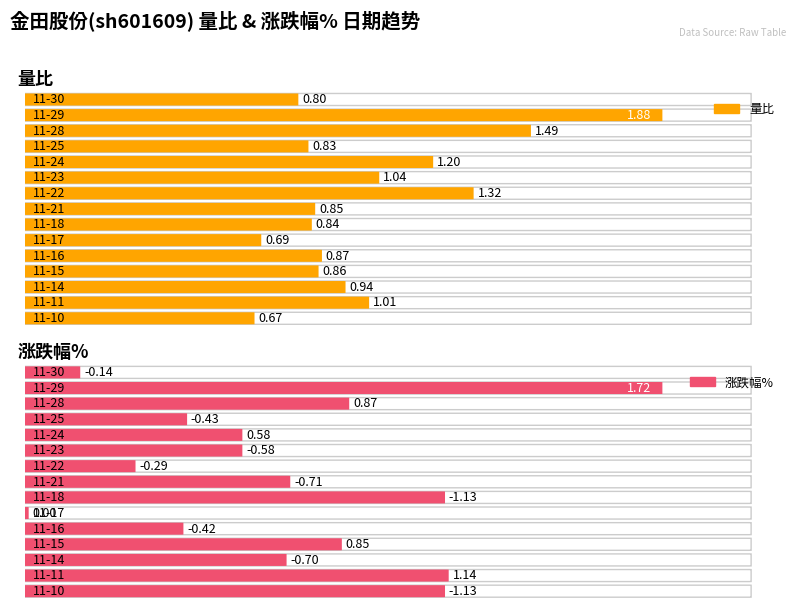

List the series in order of their overall mean, lowest first.

涨跌幅%, 量比